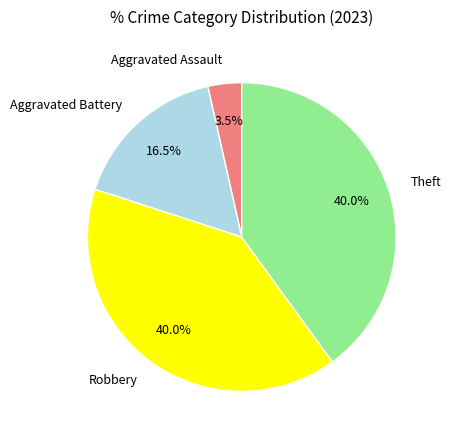

To the nearest percent, what percentage of the pie is Theft?

40%